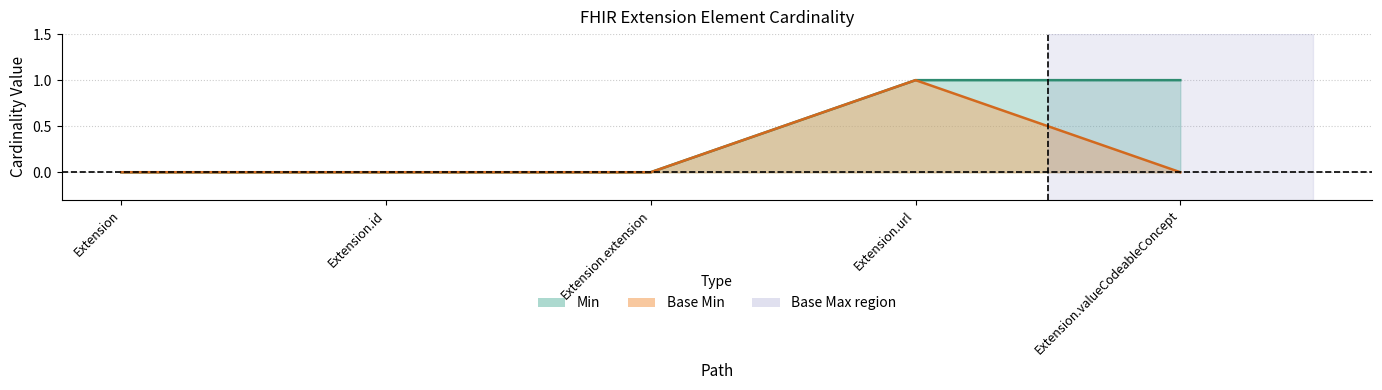

What is the label of the 1st point from the left?

Extension